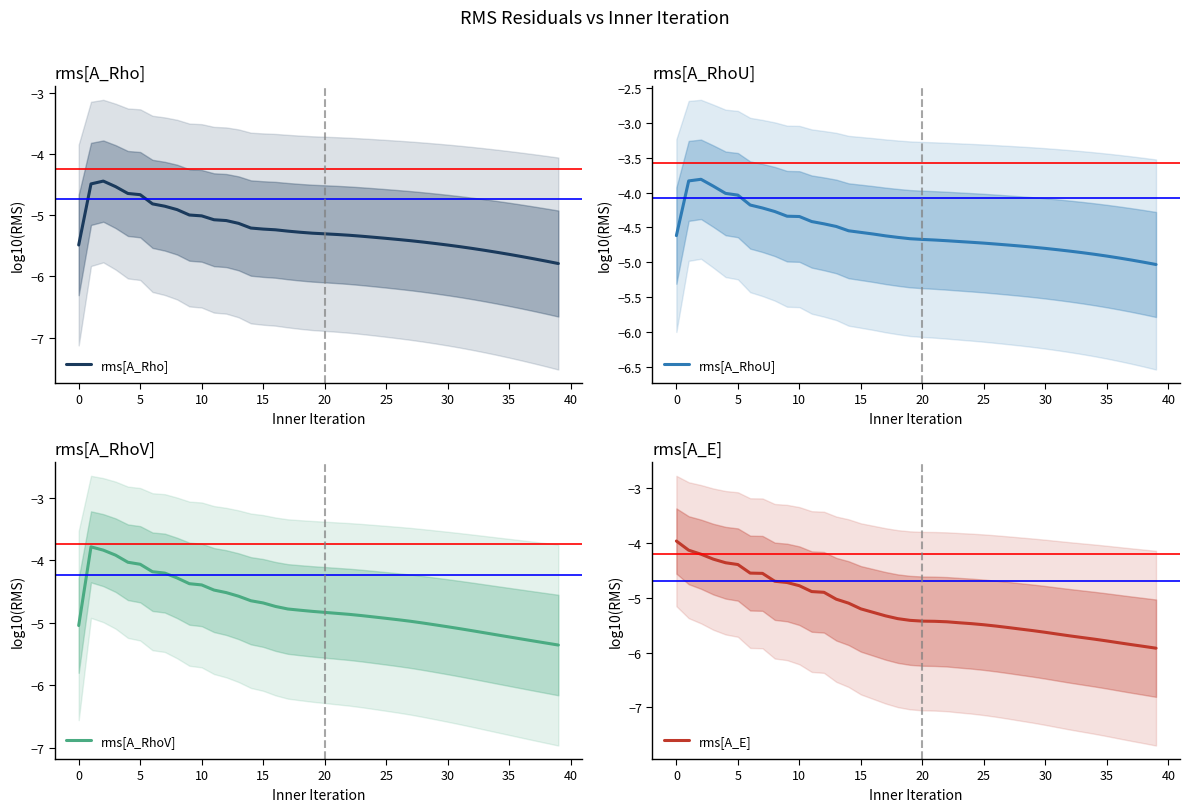

What are all the series names shown in the legend?

rms[A_Rho], rms[A_RhoU], rms[A_RhoV], rms[A_E]